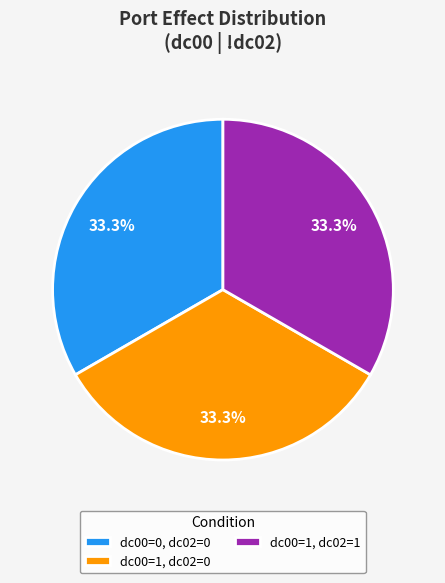

To the nearest percent, what is the difference between the largest and smallest slice percentages?

0%